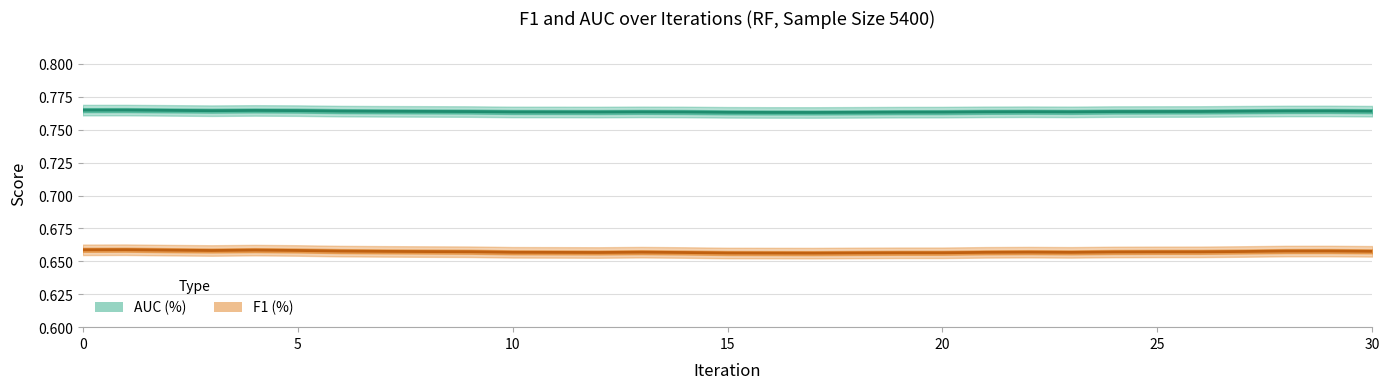

Between 3 and 15, which series saw the biggest shift?

F1 (%)